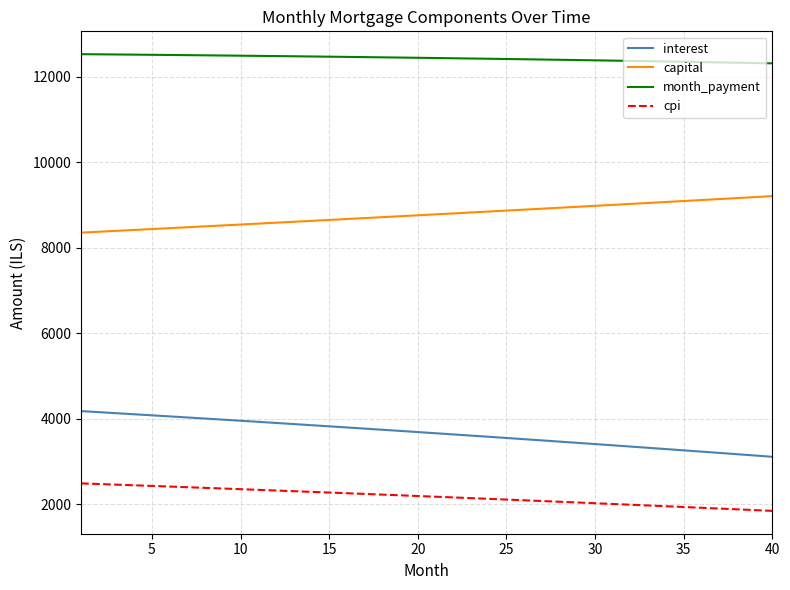

What is the smallest value displayed?

1841.7